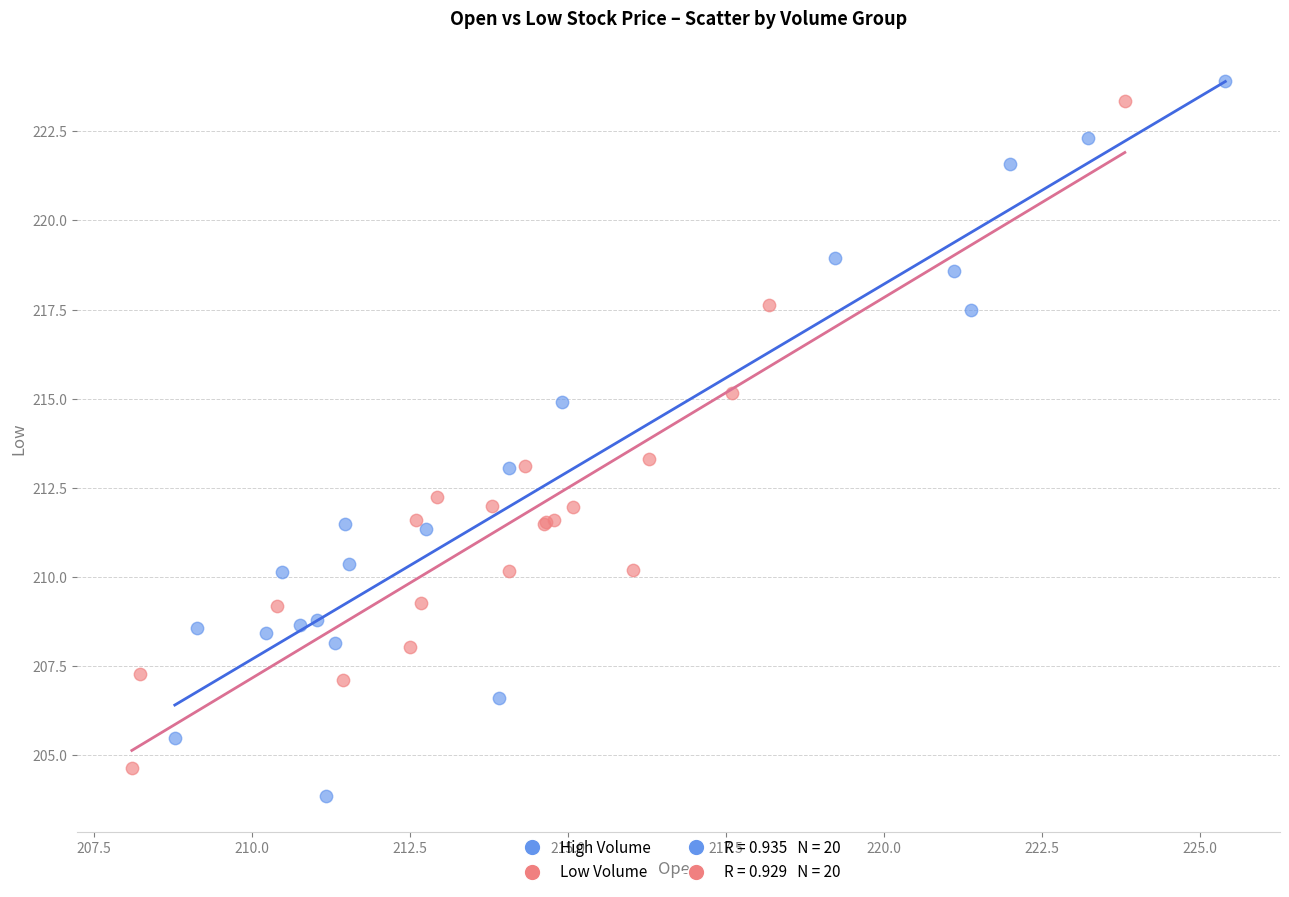

Which series contains the highest Y value?

High Volume